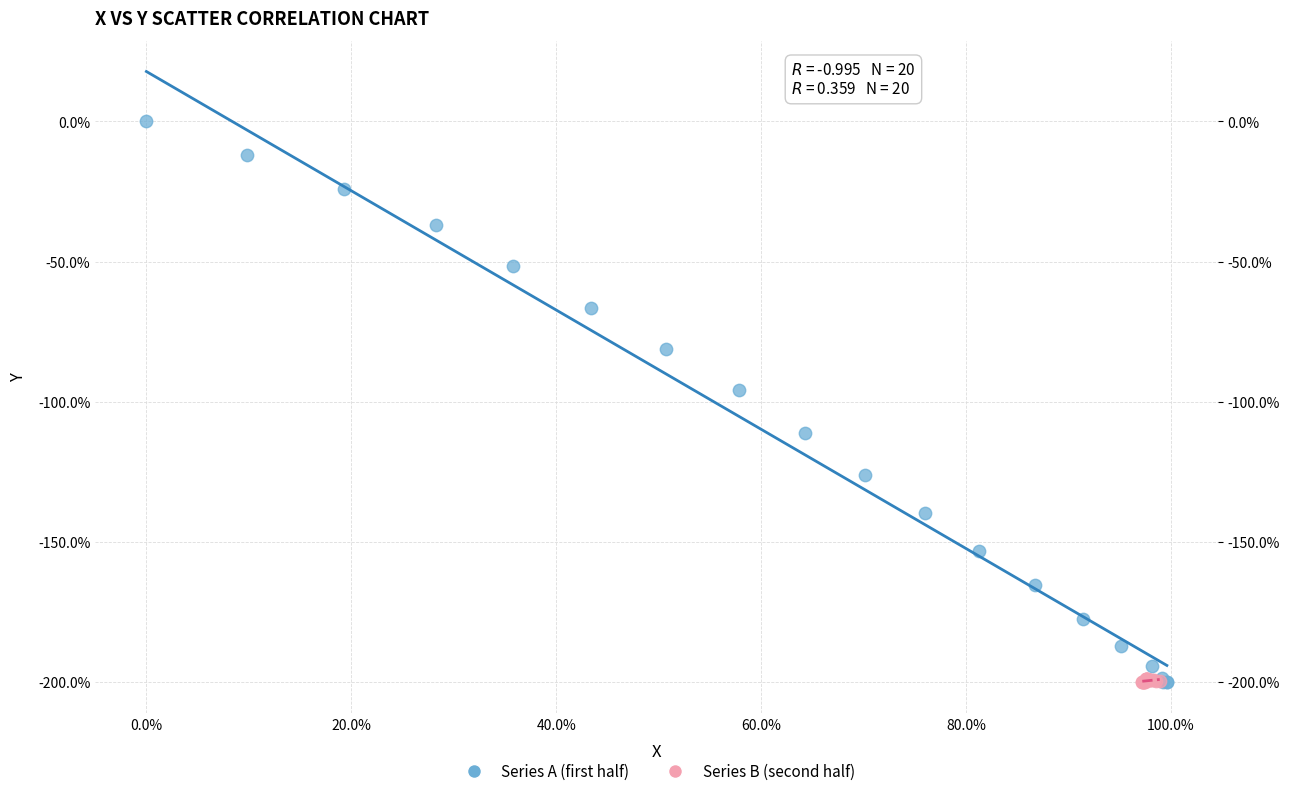

Which series reaches the maximum Y coordinate?

Series A (first half)